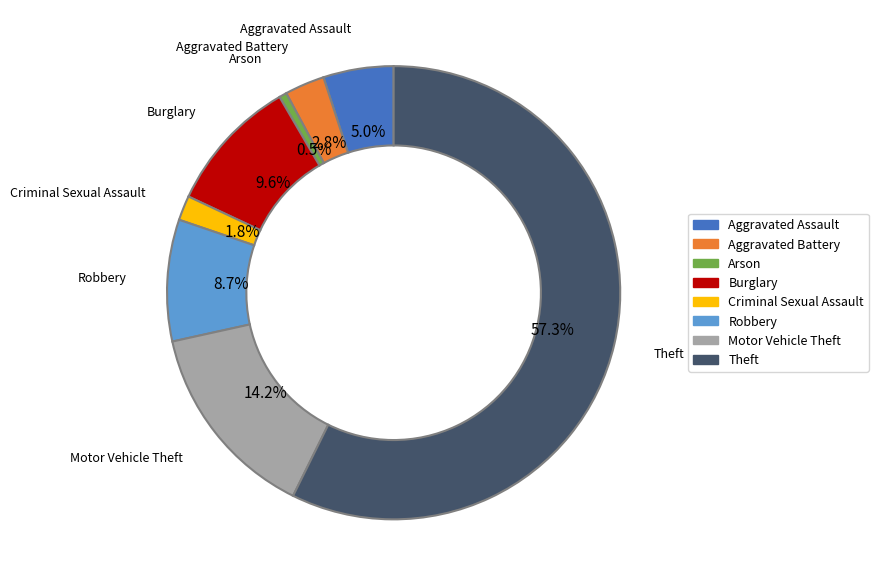

How many slices are in this pie chart?

8